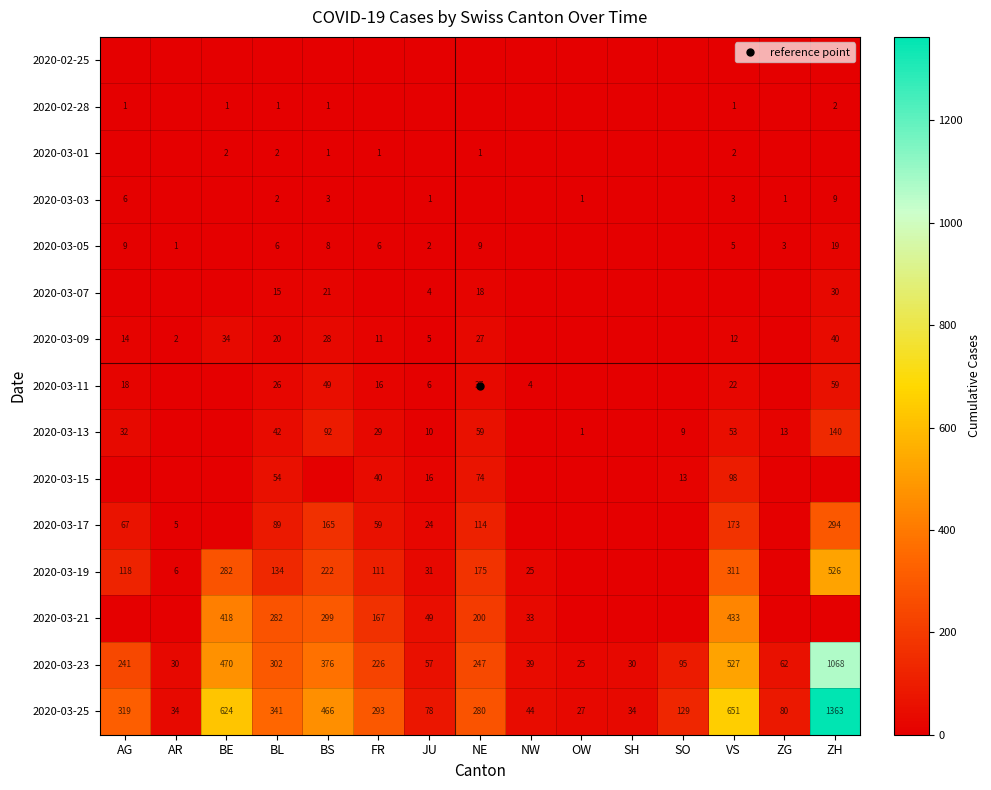

The value of 2020-03-19 at BE is 282. True or false?

True